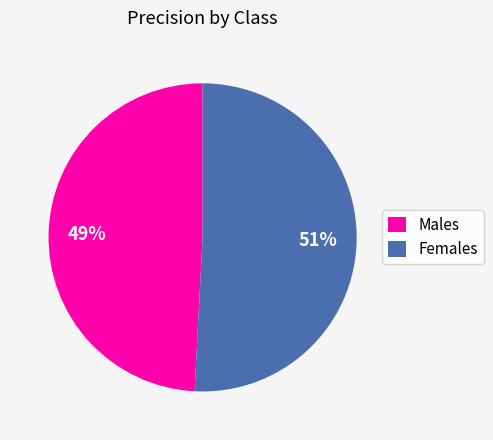

Which category has the biggest portion of the pie?

Females